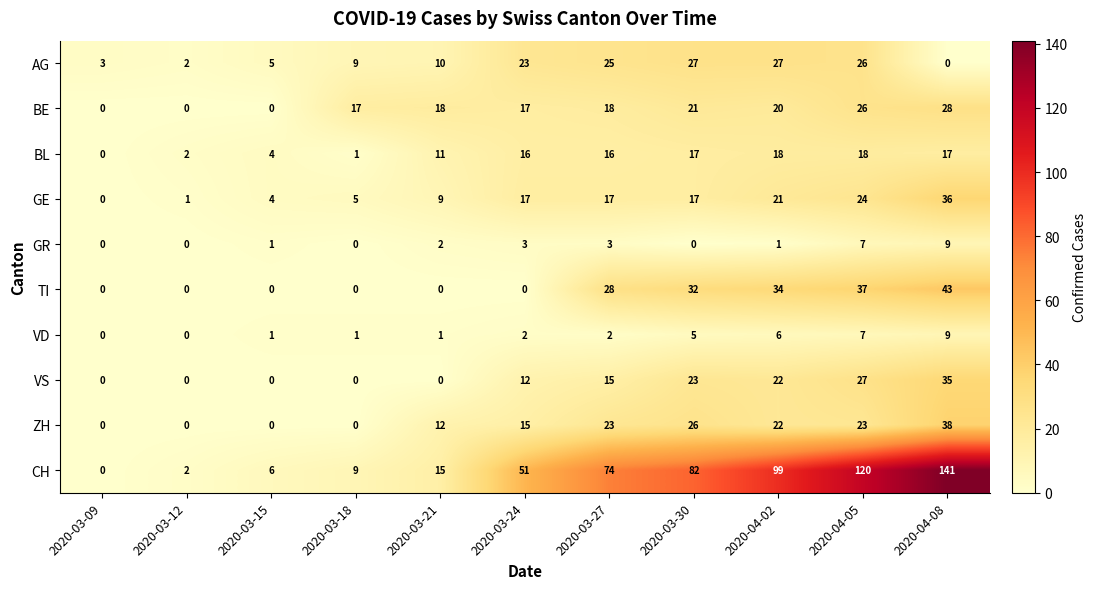

Read the BE value at 2020-04-08.

28